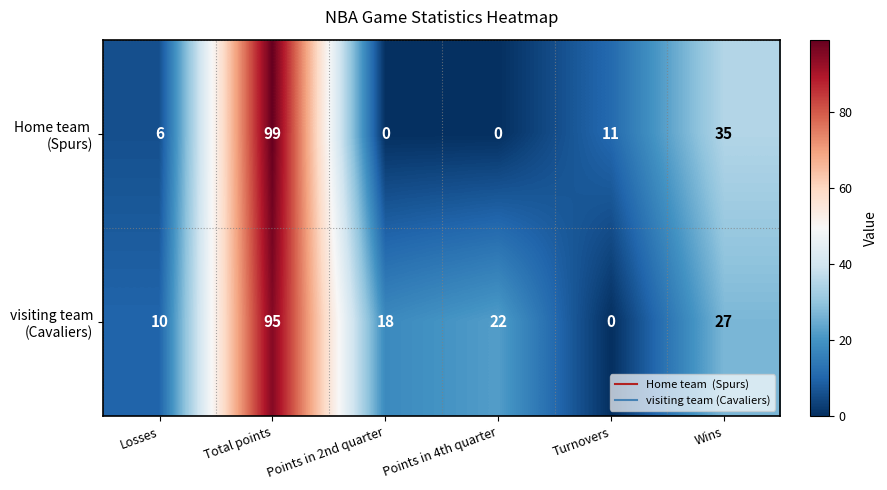

What is the total value across all series at Wins?

62